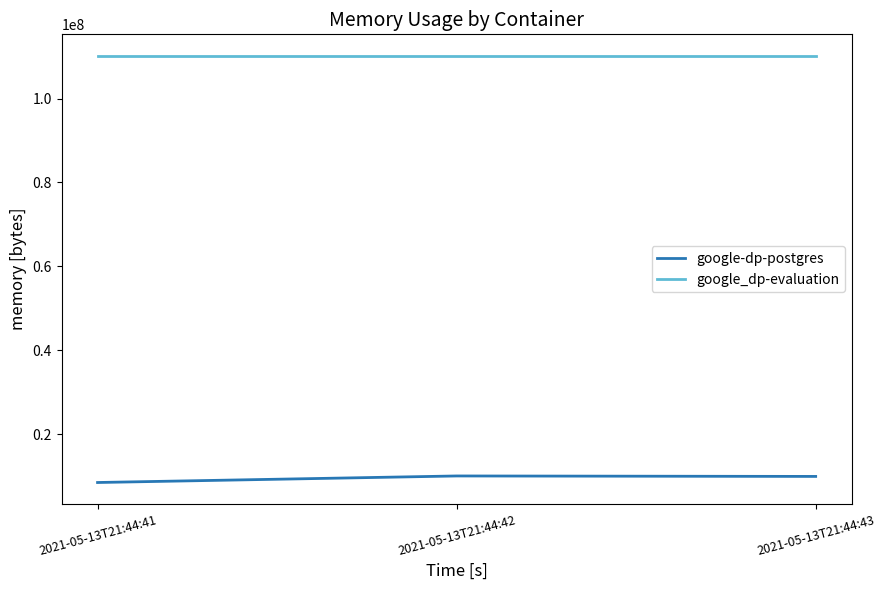

How many lines are shown in the chart?

2